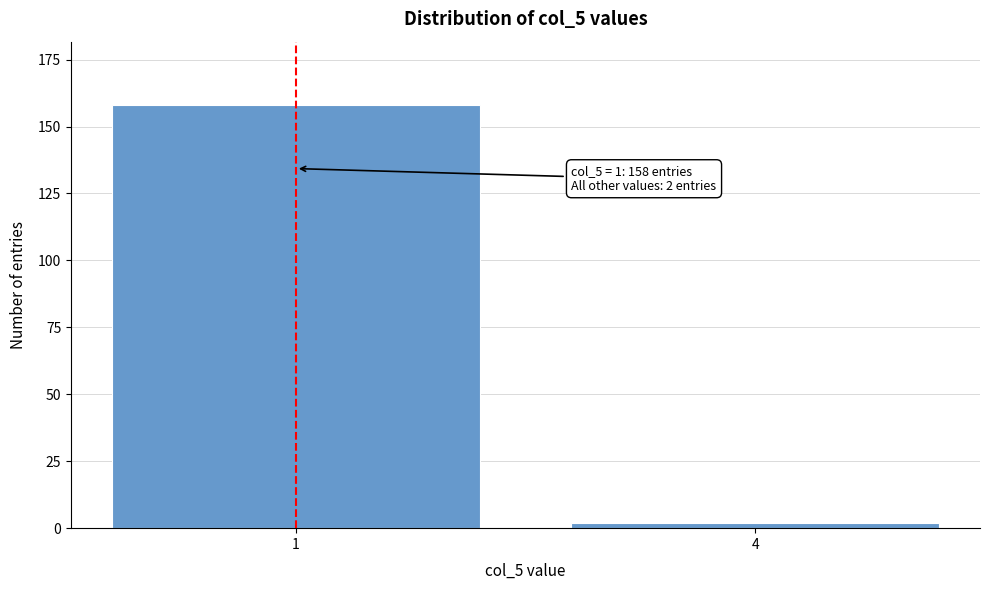

Reading left to right, transcribe all the data shown in this chart.

158	2